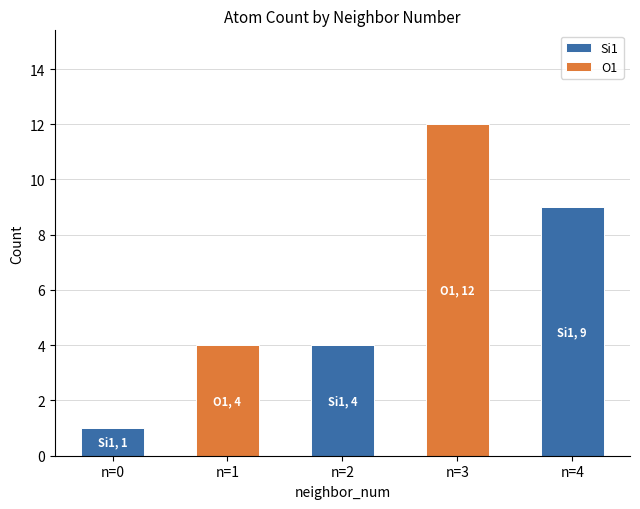

True or false: Si1 has a value of 0 at n=3.

True